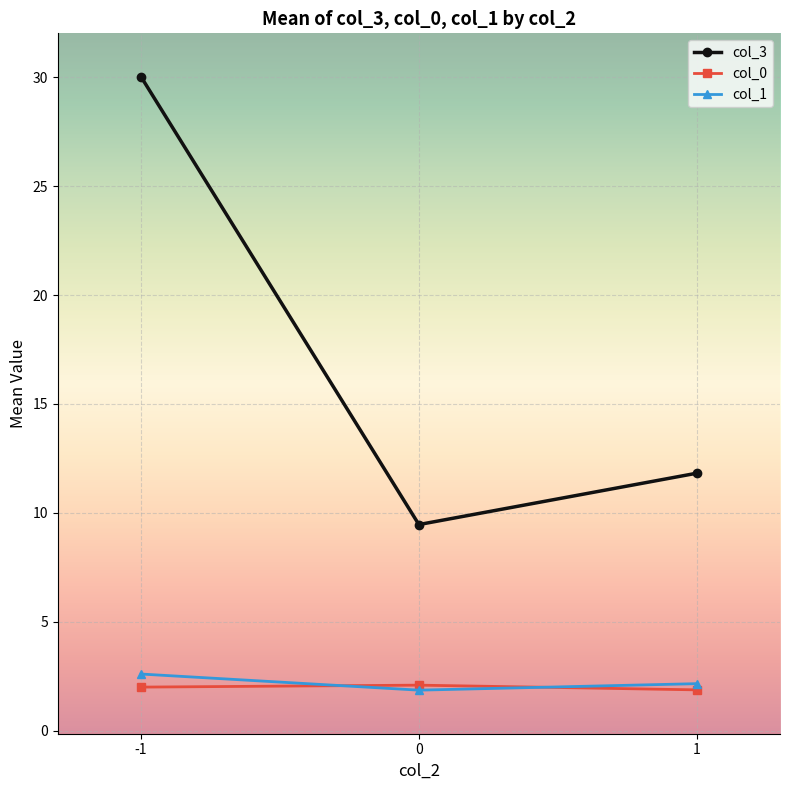

What is the difference between the highest and lowest values at 0?

7.6